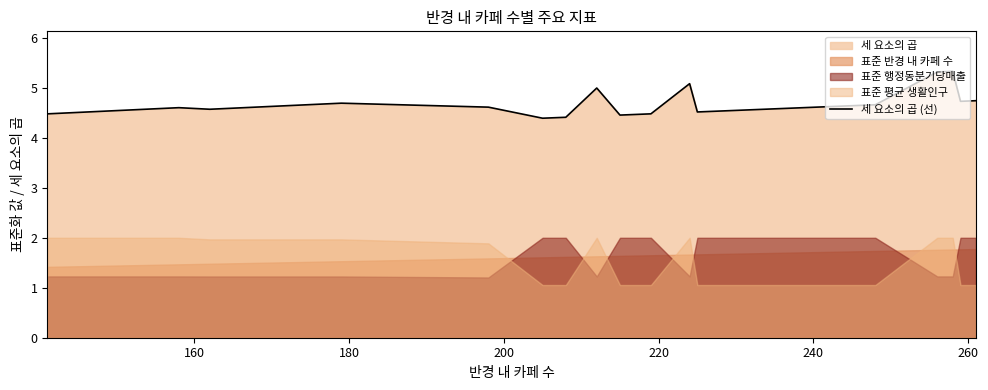

The value at 180 is 2.8. True or false?

False